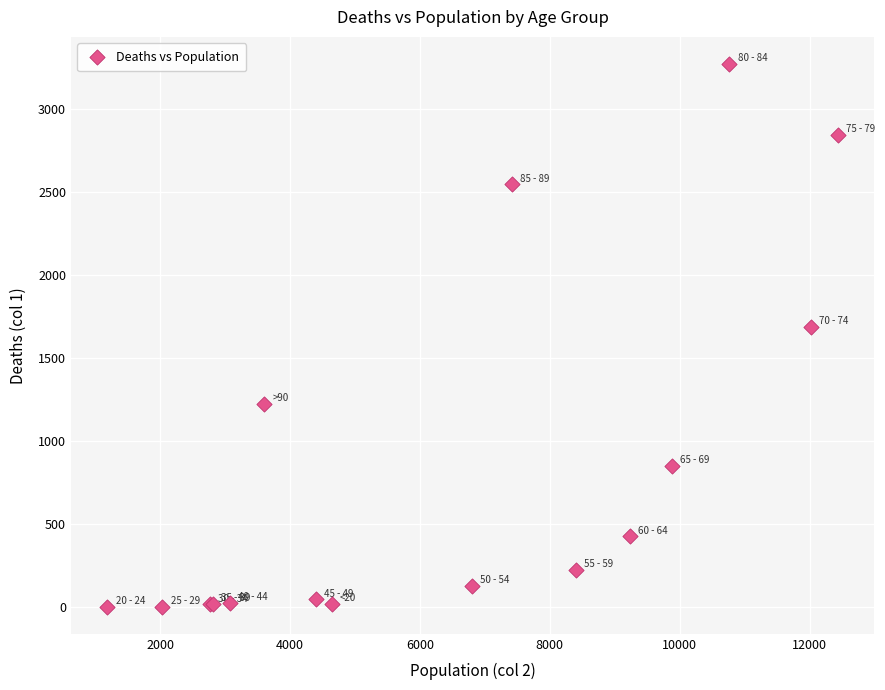

What Y value in the scatter plot is closest to 1638?

1690